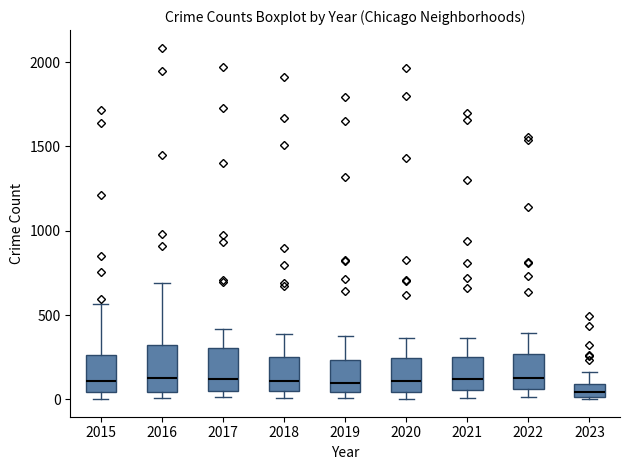

Reading left to right, read every box against the y-axis: the position of its median line, the range the box covers, and the ends of its whiskers. The values are not printed on the chart, so give them approximately, as read against the axis.

2015: median 100, box 50 to 250, whiskers 0 to 550
2016: median 150, box 50 to 300, whiskers 0 to 700
2017: median 100, box 50 to 300, whiskers 0 to 400
2018: median 100, box 50 to 250, whiskers 0 to 400
2019: median 100, box 50 to 250, whiskers 0 to 400
2020: median 100, box 50 to 250, whiskers 0 to 350
2021: median 100, box 50 to 250, whiskers 0 to 350
2022: median 150, box 50 to 250, whiskers 0 to 400
2023: median 50, box 0 to 100, whiskers 0 to 150